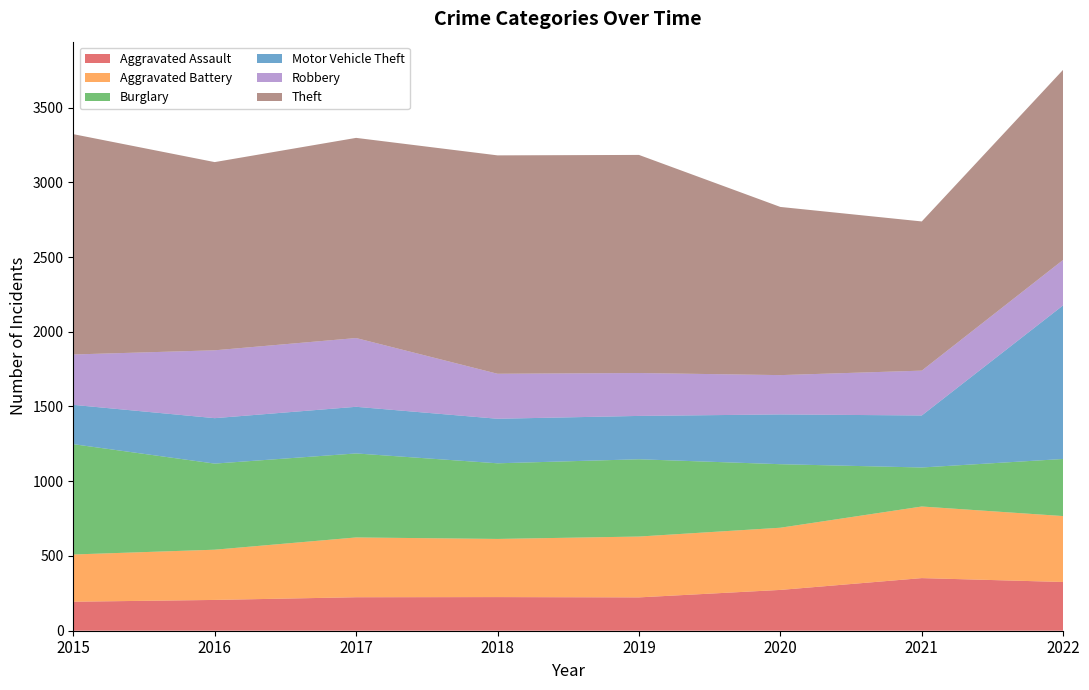

Reading right to left, transcribe all the data shown in this chart.

Aggravated Assault: 326	352	273	223	225	224	206	194
Aggravated Battery: 441	479	416	407	389	400	336	316
Burglary: 382	261	425	517	506	562	576	738
Motor Vehicle Theft: 1028	348	333	290	298	312	304	263
Robbery: 304	300	263	287	301	460	454	337
Theft: 1272	998	1125	1459	1461	1339	1259	1474